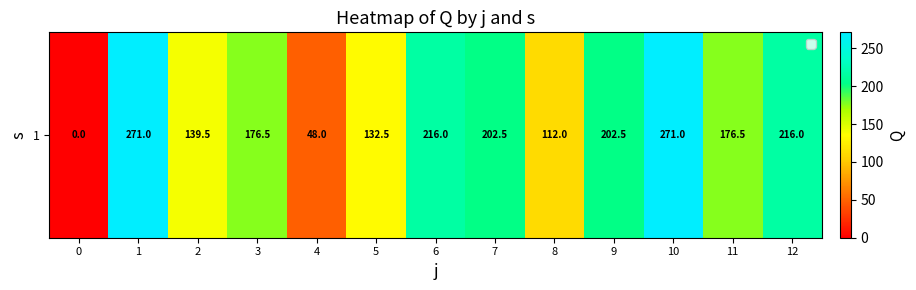

How many values are below 176?

5